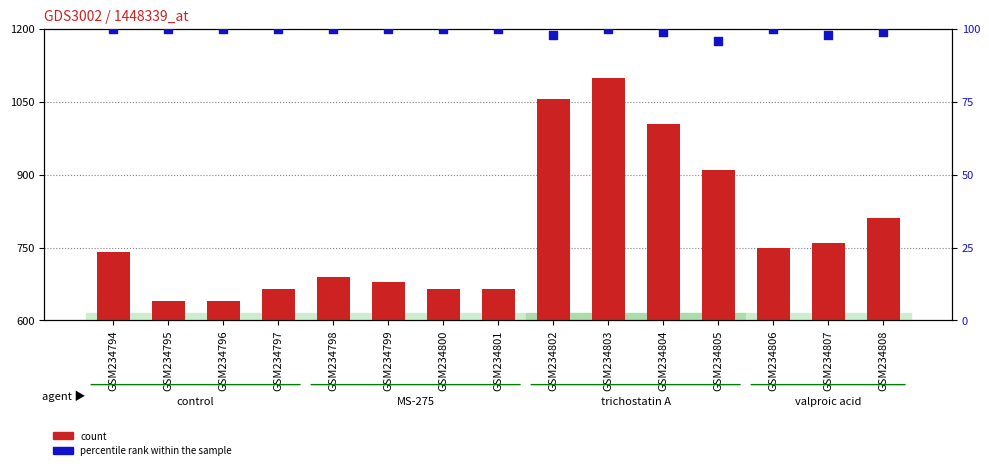

Which series contains the highest Y value?

count